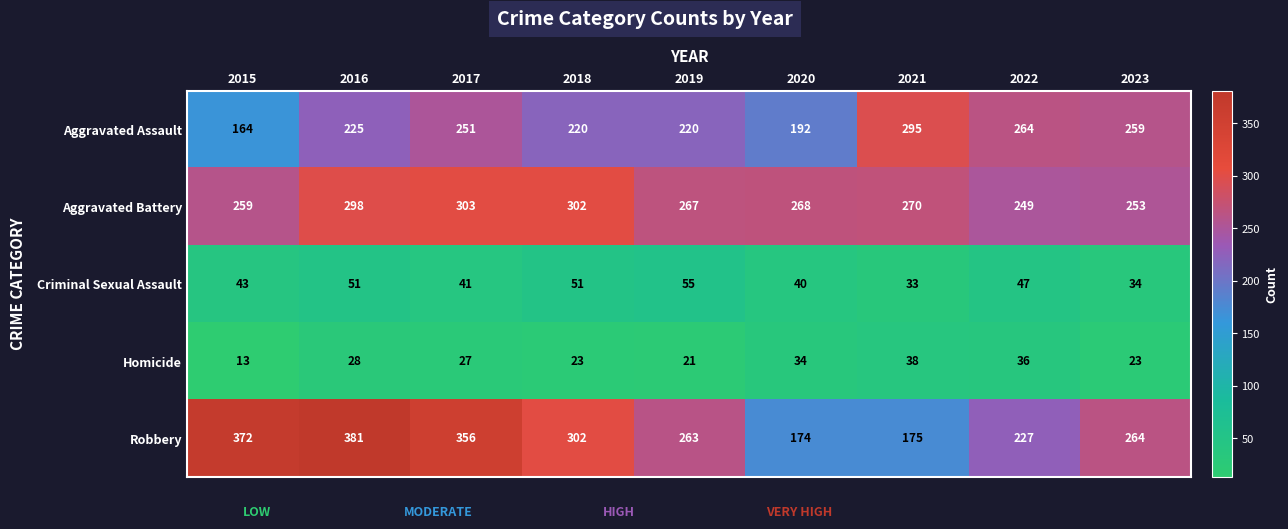

At 2022, list the series in order from largest to smallest.

Aggravated Assault, Aggravated Battery, Robbery, Criminal Sexual Assault, Homicide